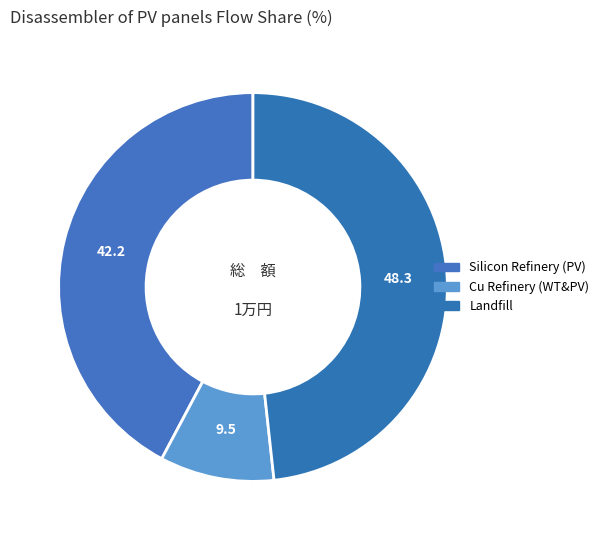

Count the number of slices in the pie.

3